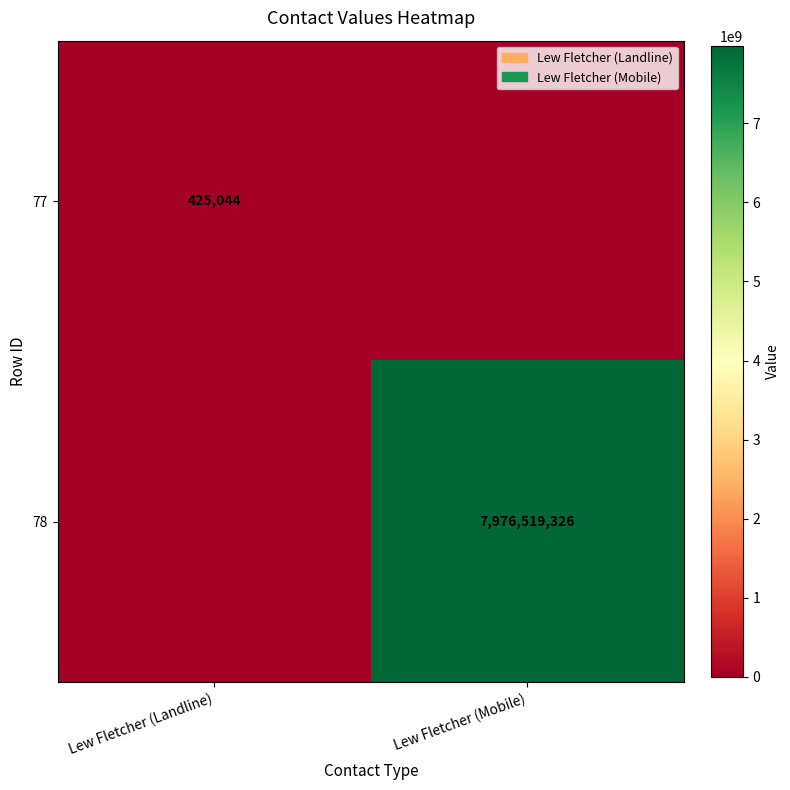

Which category has the lowest value across all series?

Lew Fletcher (Mobile)